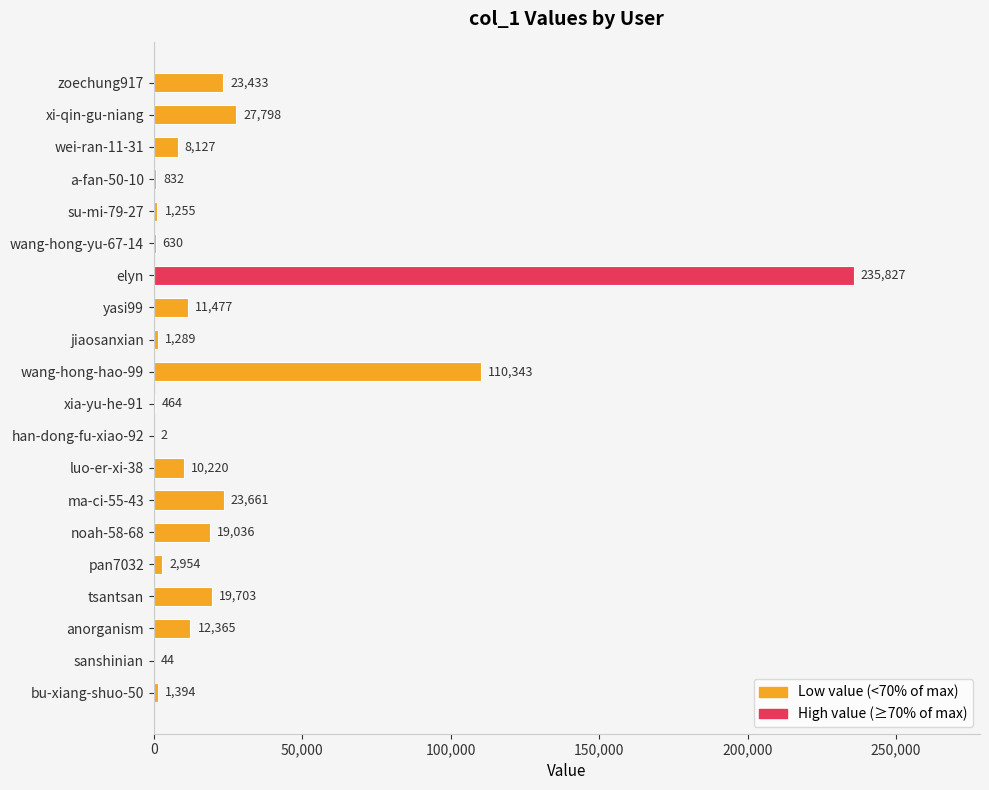

What is the sum of all values?

510854